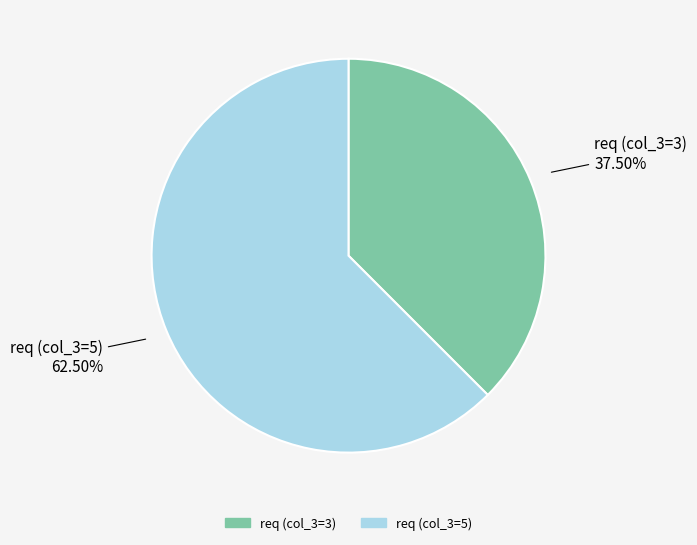

Is there any slice that represents more than half of the pie?

Yes